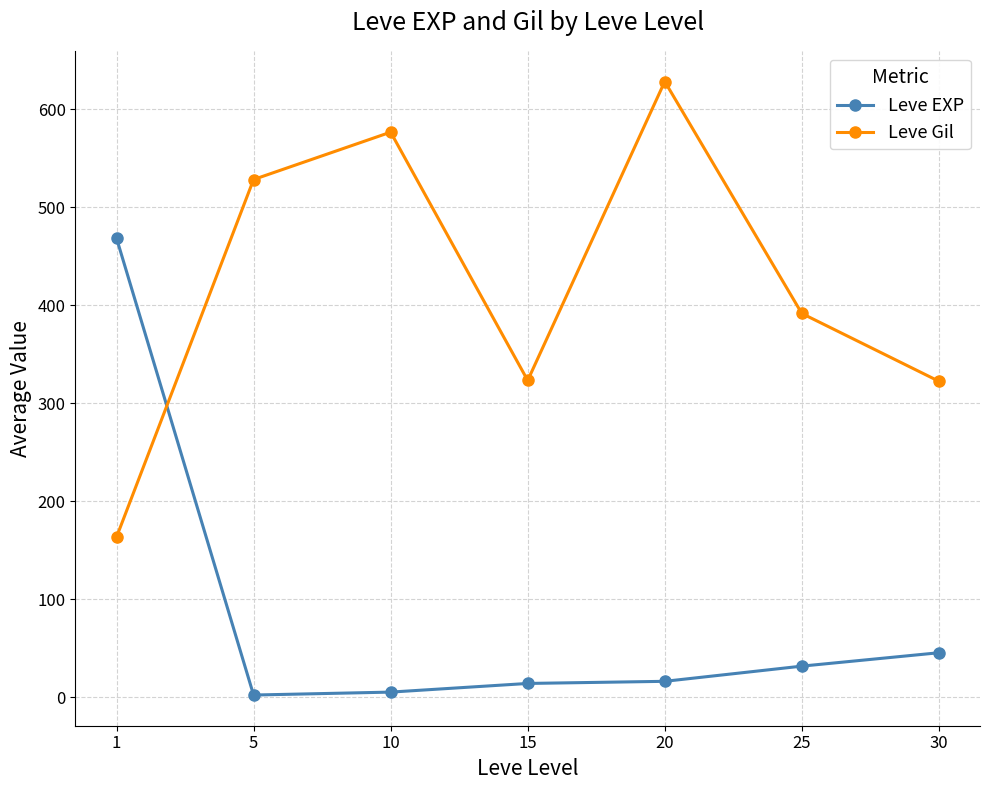

At which label is Leve EXP closest to 235?

30